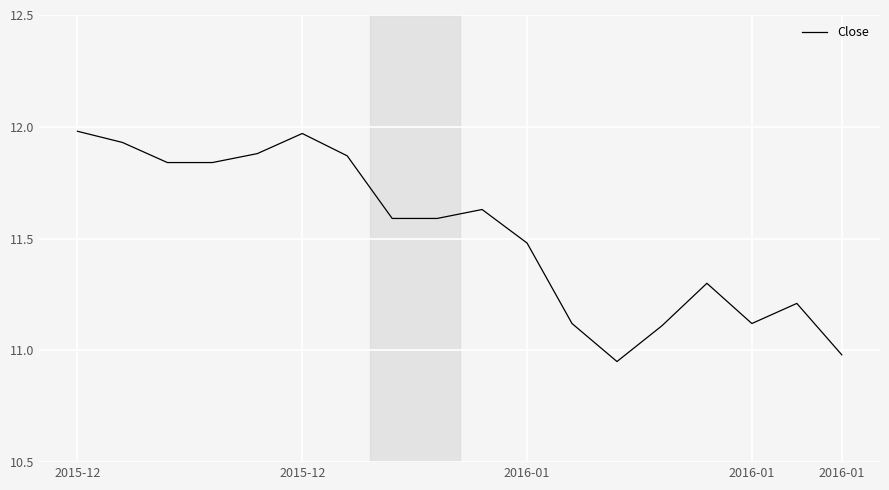

What is the difference between the maximum and minimum values?

1.0